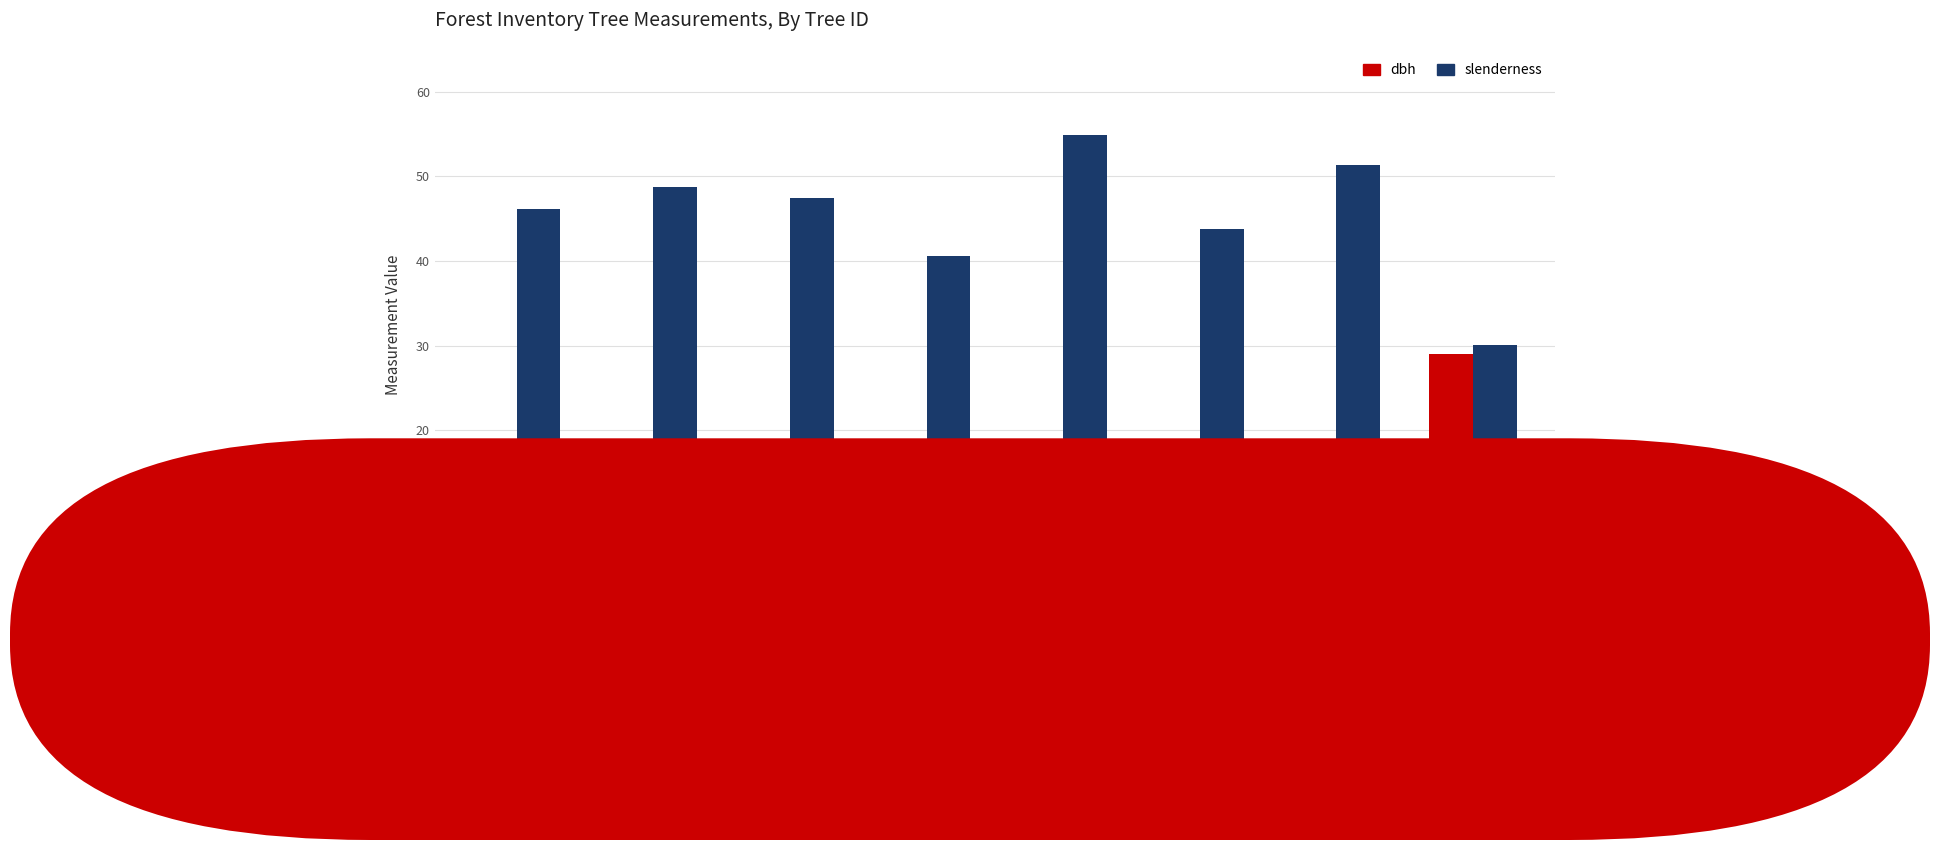

Rank the series at TREE 1 from lowest to highest value.

dbh, slenderness